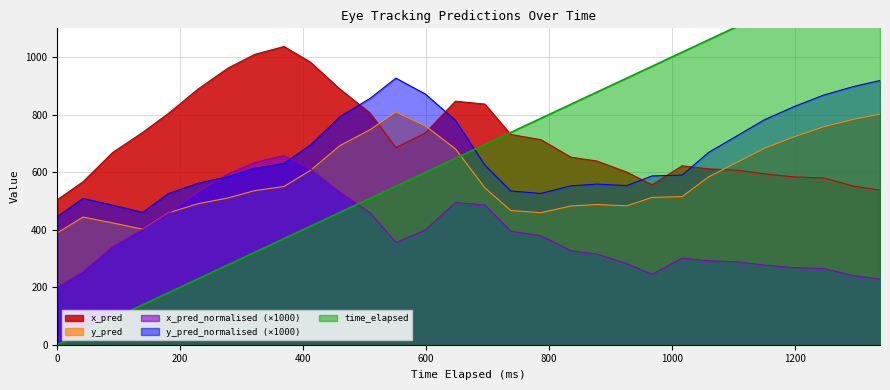

In x_pred, how many points are lower than both neighbors (excluding endpoints)?

2